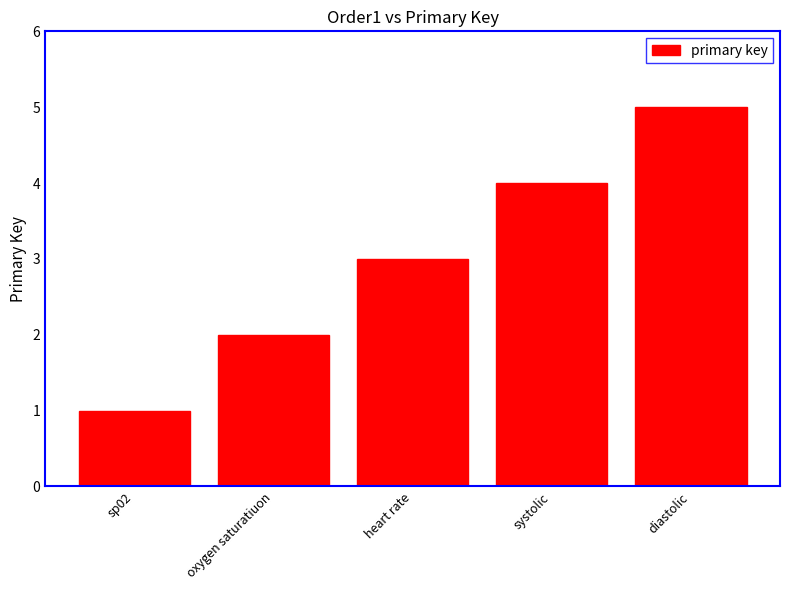

List the labels in order of value, smallest first.

sp02, oxygen saturatiuon, heart rate, systolic, diastolic